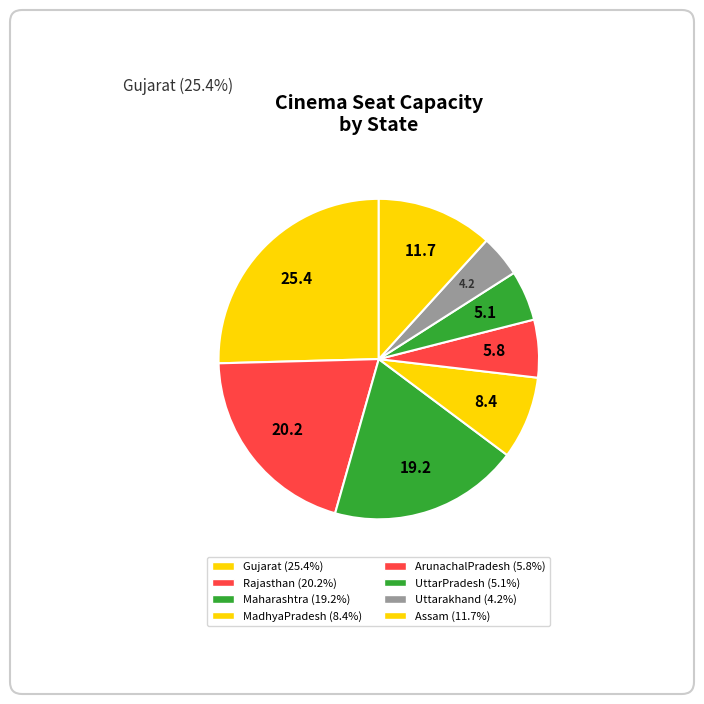

The ArunachalPradesh slice represents 6% of the pie. True or false?

True